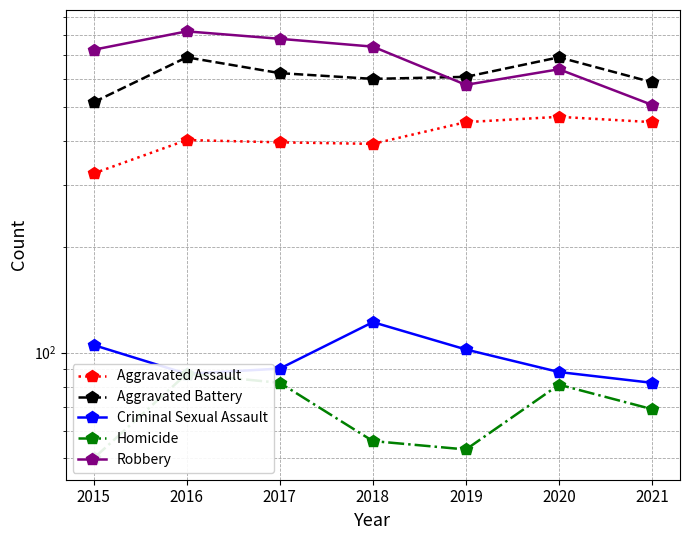

What is the difference between the second highest and minimum values in the Homicide series?

32